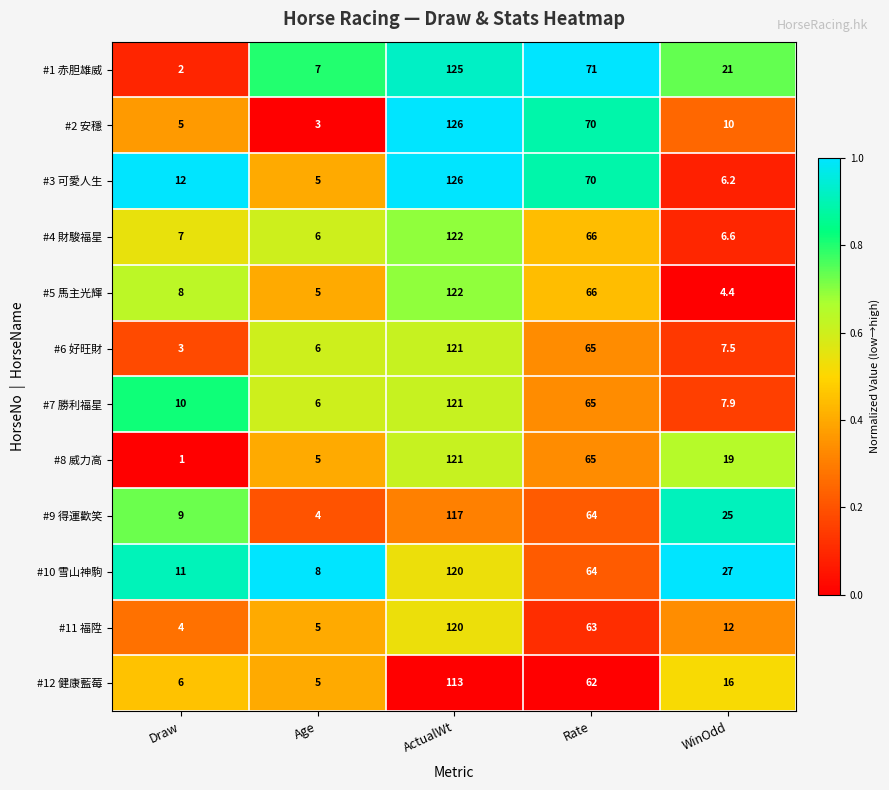

What is the sum of the #2 安穩 values at Rate and WinOdd?

80.0